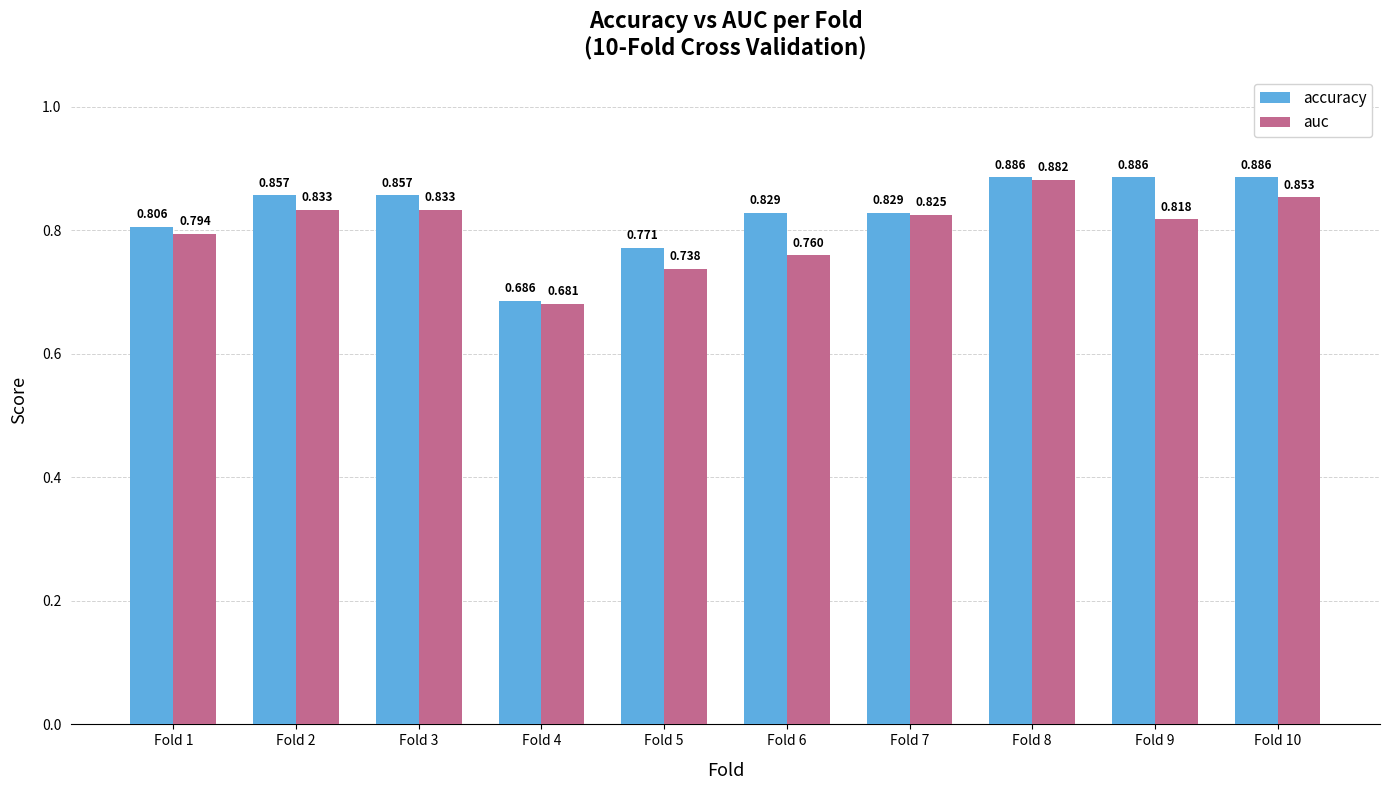

What is the sum of all accuracy values?

8.3